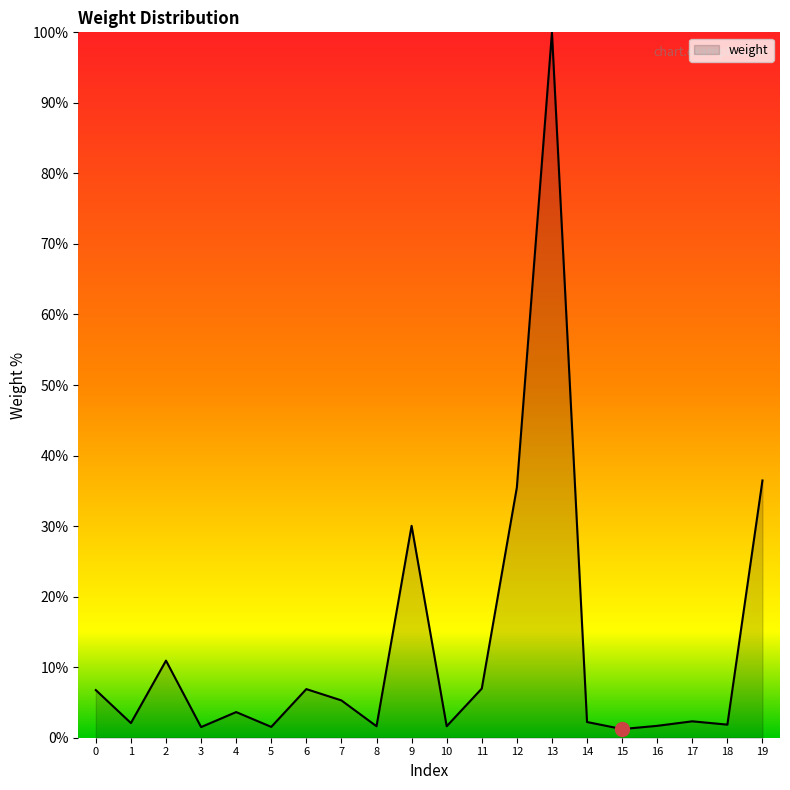

What is the difference between the second highest and minimum values?

35.2